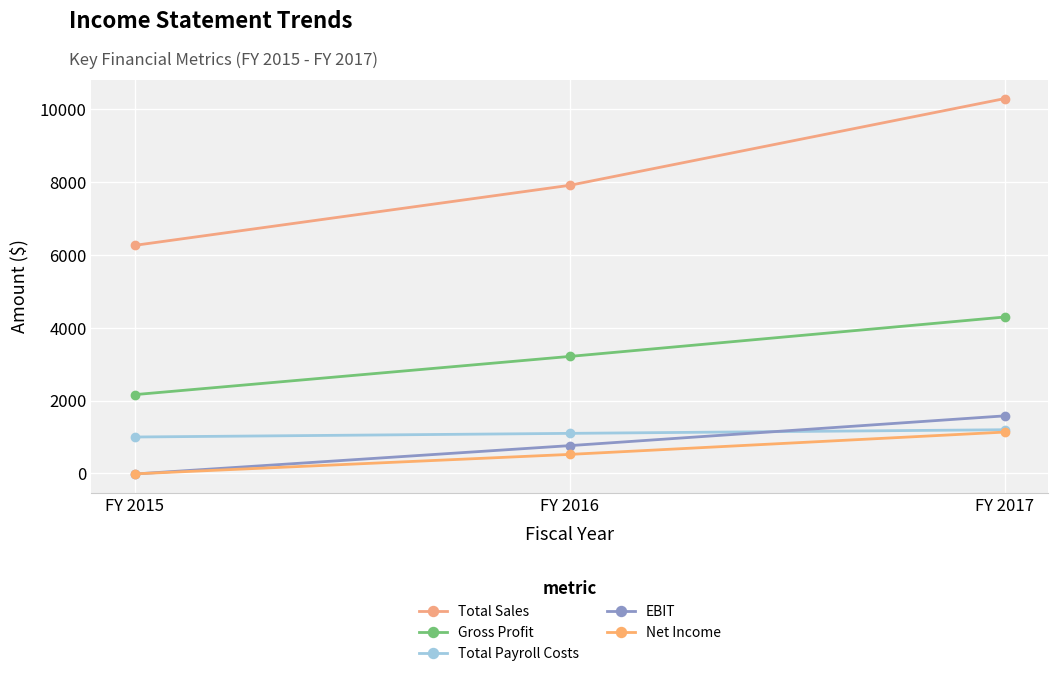

Between FY 2015 and FY 2017, which series saw the biggest shift?

Total Sales